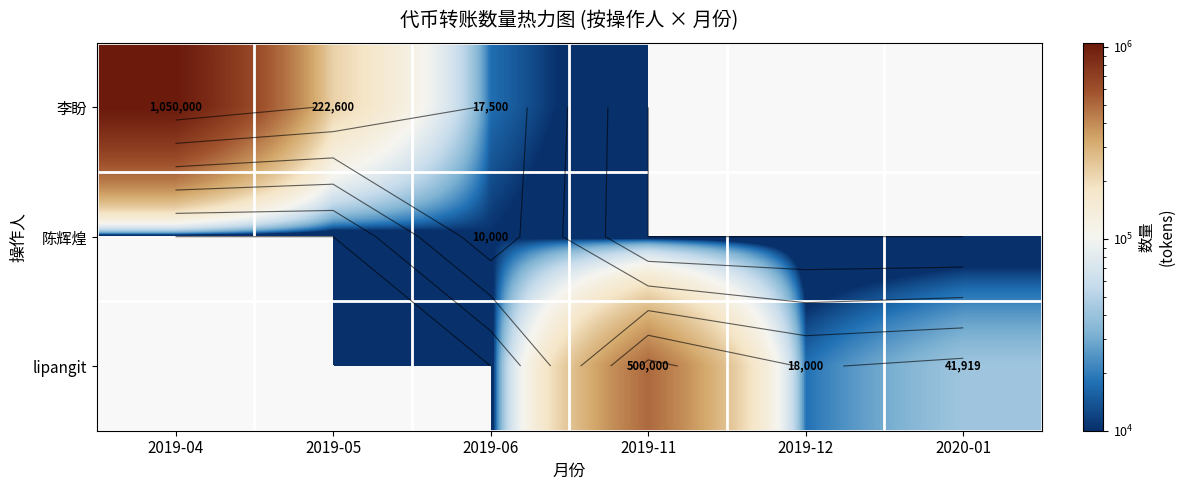

Rank the series by their maximum value, from highest to lowest.

李盼, lipangit, 陈辉煌